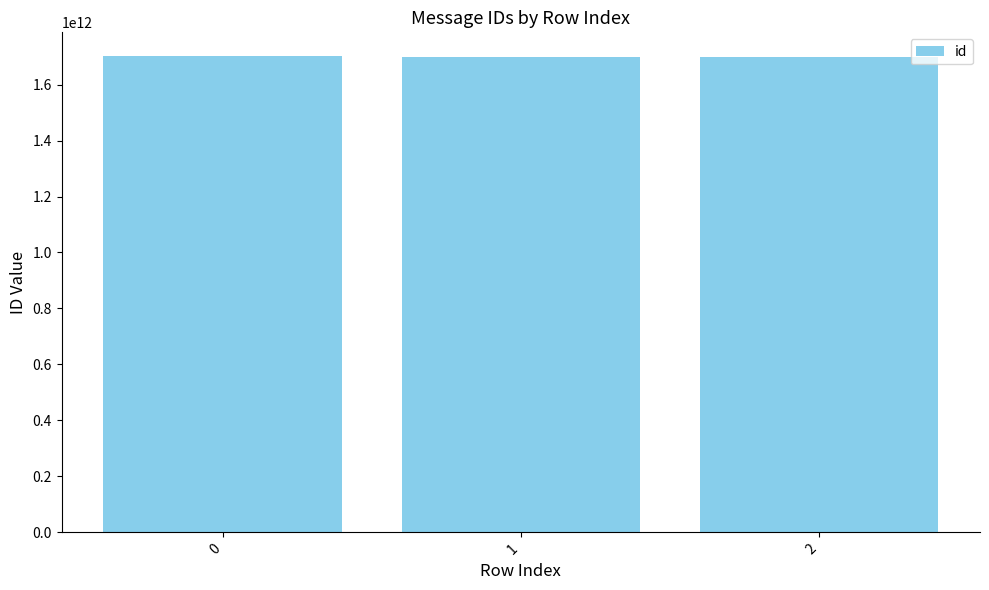

Is it true that the value at 1 is 2440416688637?

False